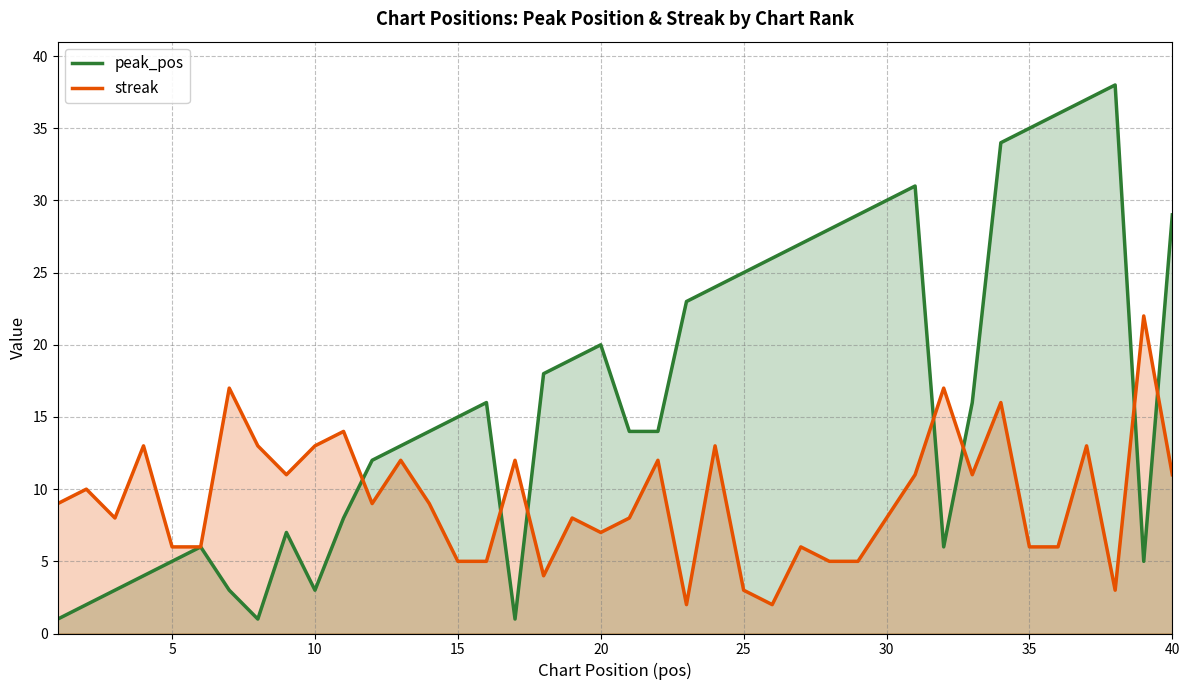

What is the minimum value for peak_pos?

1